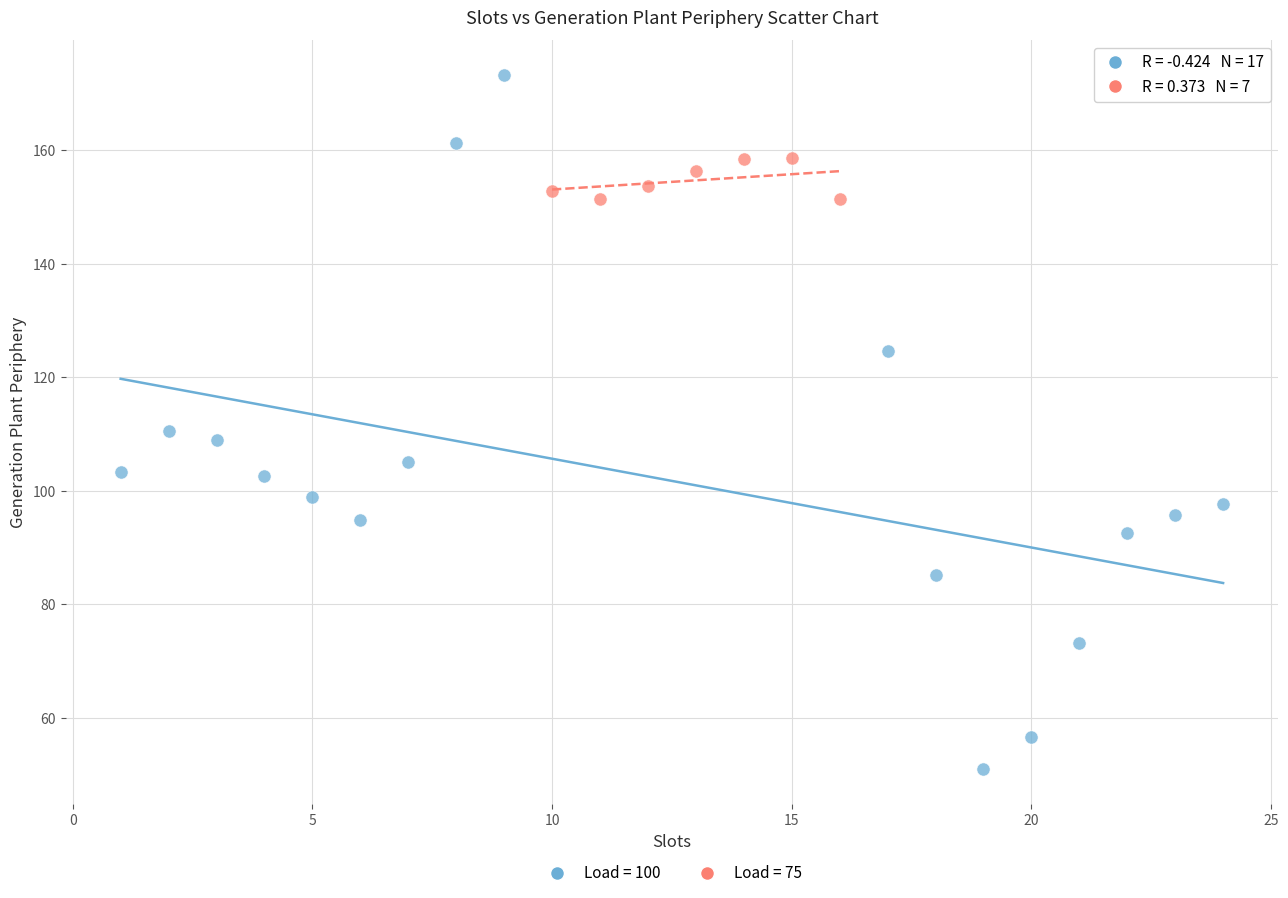

Which series reaches the maximum Y coordinate?

Load = 100